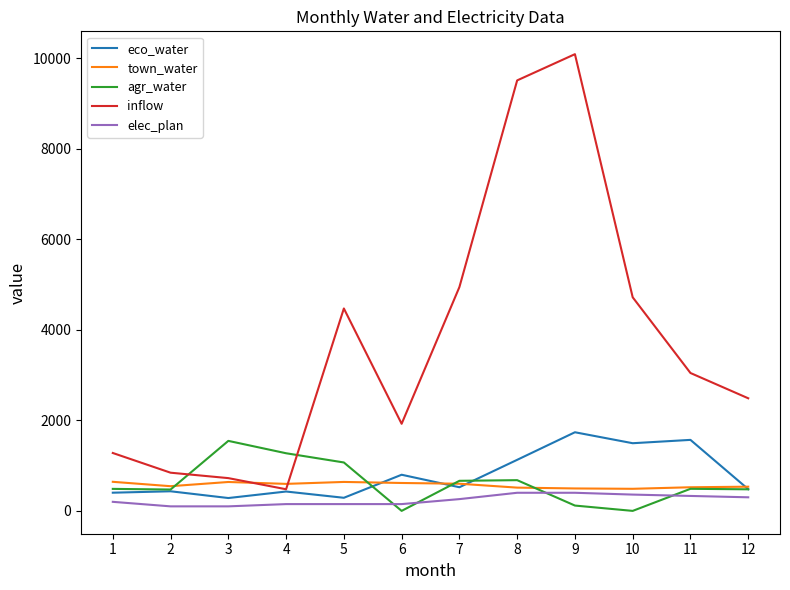

What is the difference between the second highest and minimum values in the inflow series?

9029.9